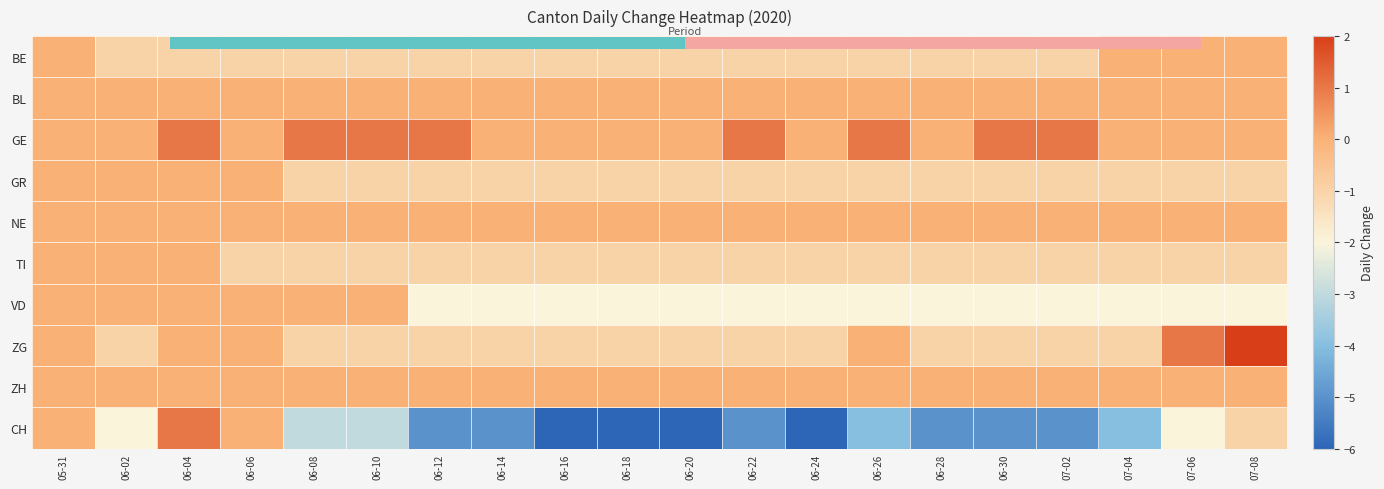

The VD series shows -2 at 06-18. True or false?

True